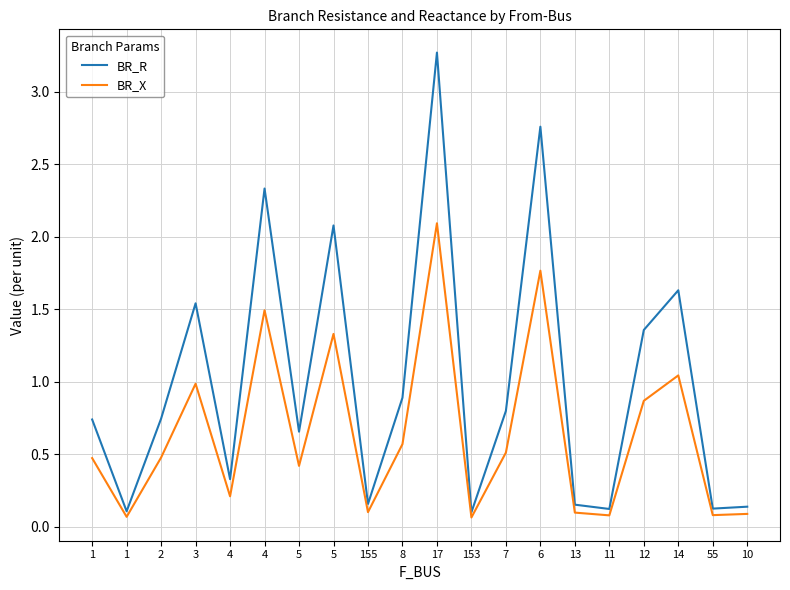

The value of BR_R at 14 is 1.6. True or false?

True